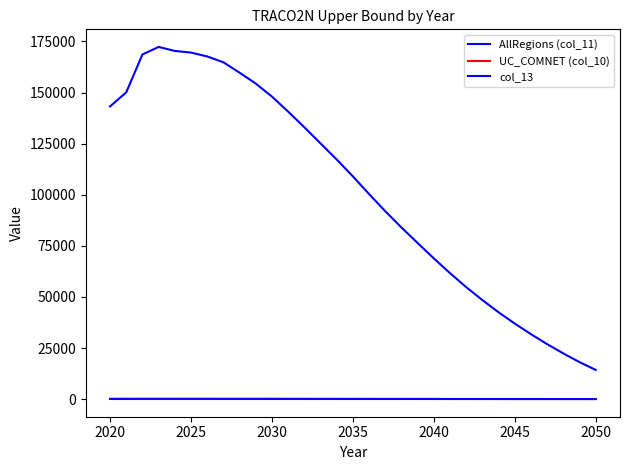

Does the chart display data point markers on the line(s)?

No